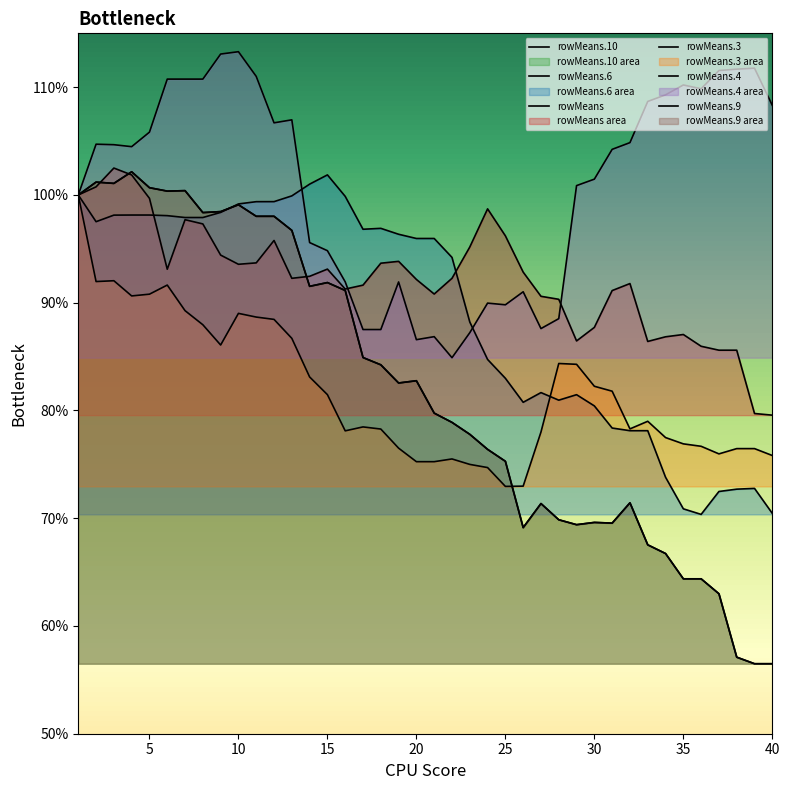

Which label corresponds to the largest value in the chart?

10